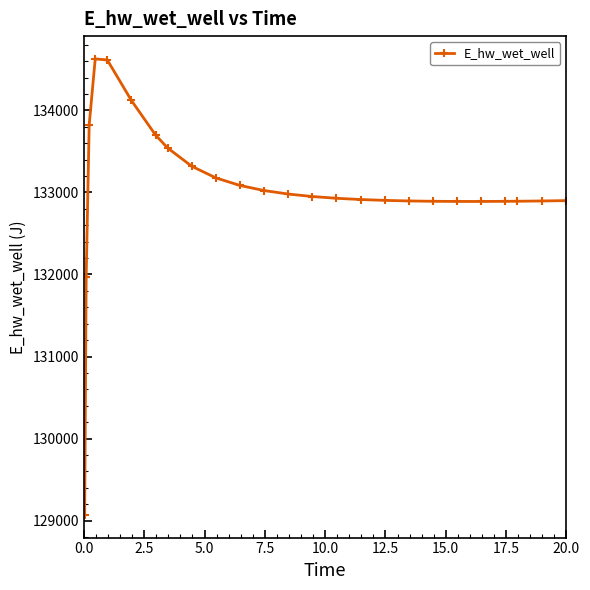

True or false: there are more than 0 points higher than both neighbors.

True